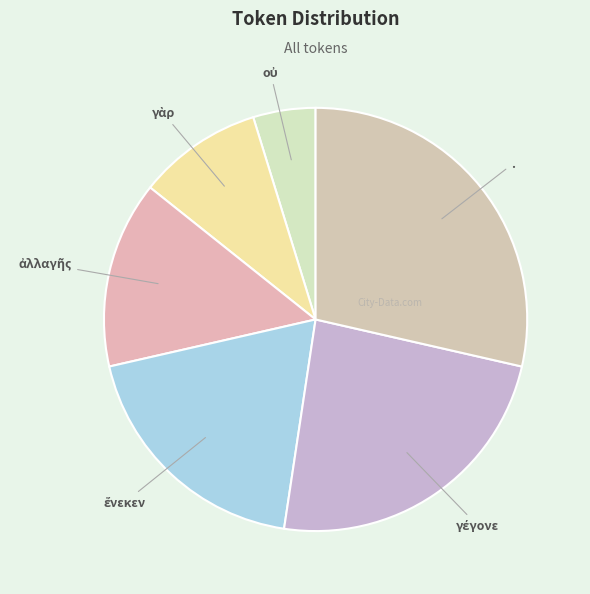

What is the largest slice in the pie chart?

.